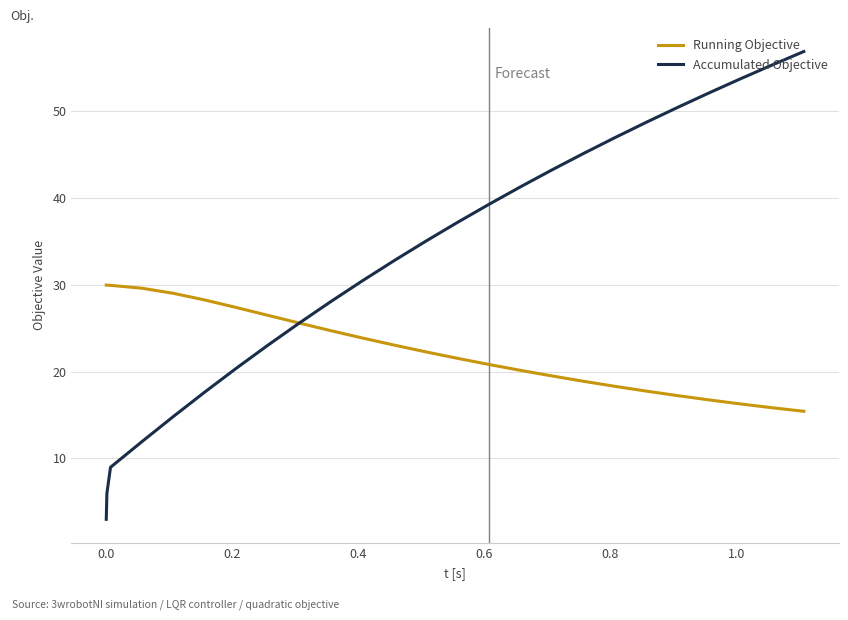

What is the smallest value displayed?

3.0